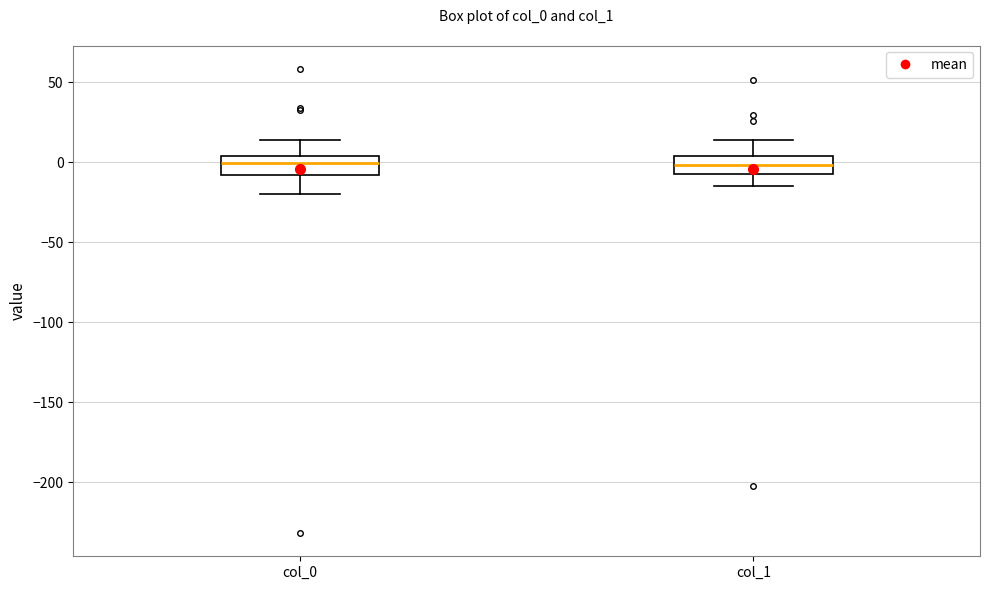

Where does the upper whisker of the box for col_0 end on the y-axis? The values are not printed on the chart, so give them approximately, as read against the axis.

15